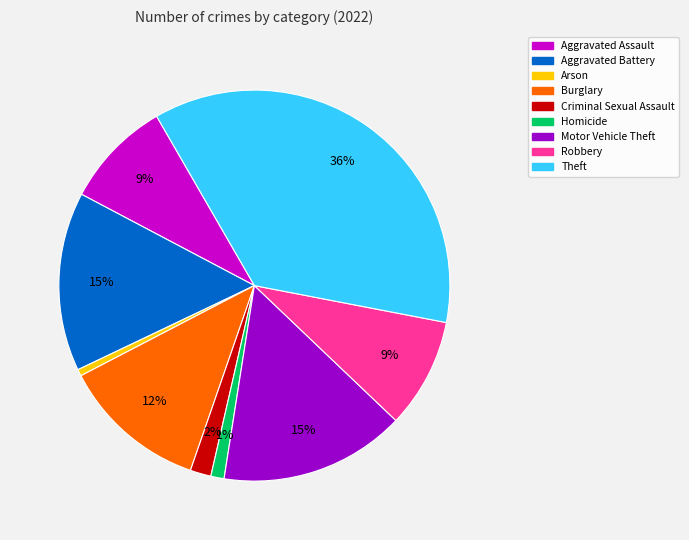

Approximately how many times larger is the value at Aggravated Assault compared to Aggravated Battery?

0.6